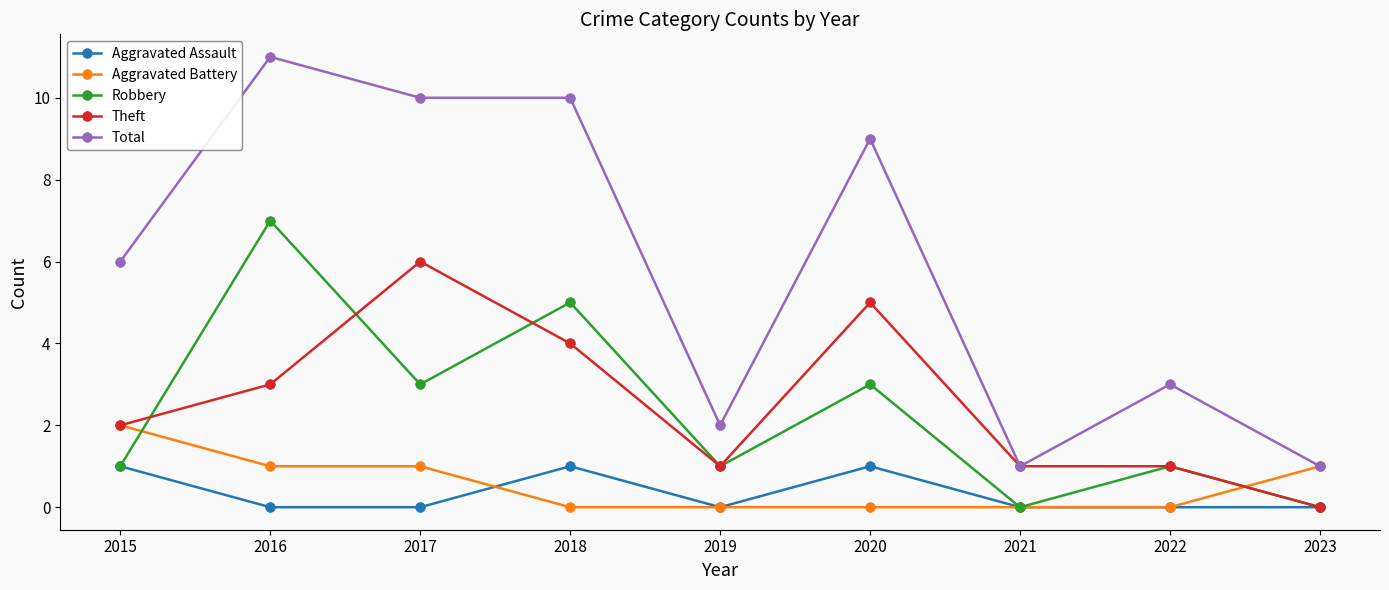

What is the difference between the second highest and second lowest values in the Aggravated Battery series?

1